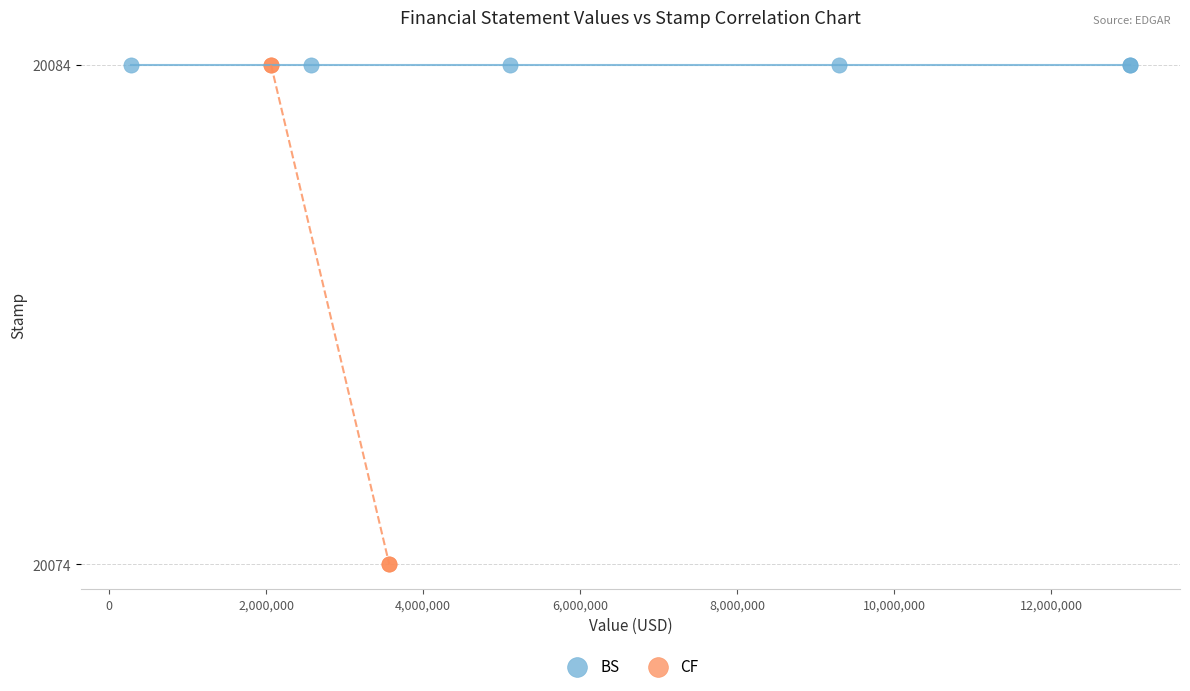

Which series contains the lowest Y value?

CF